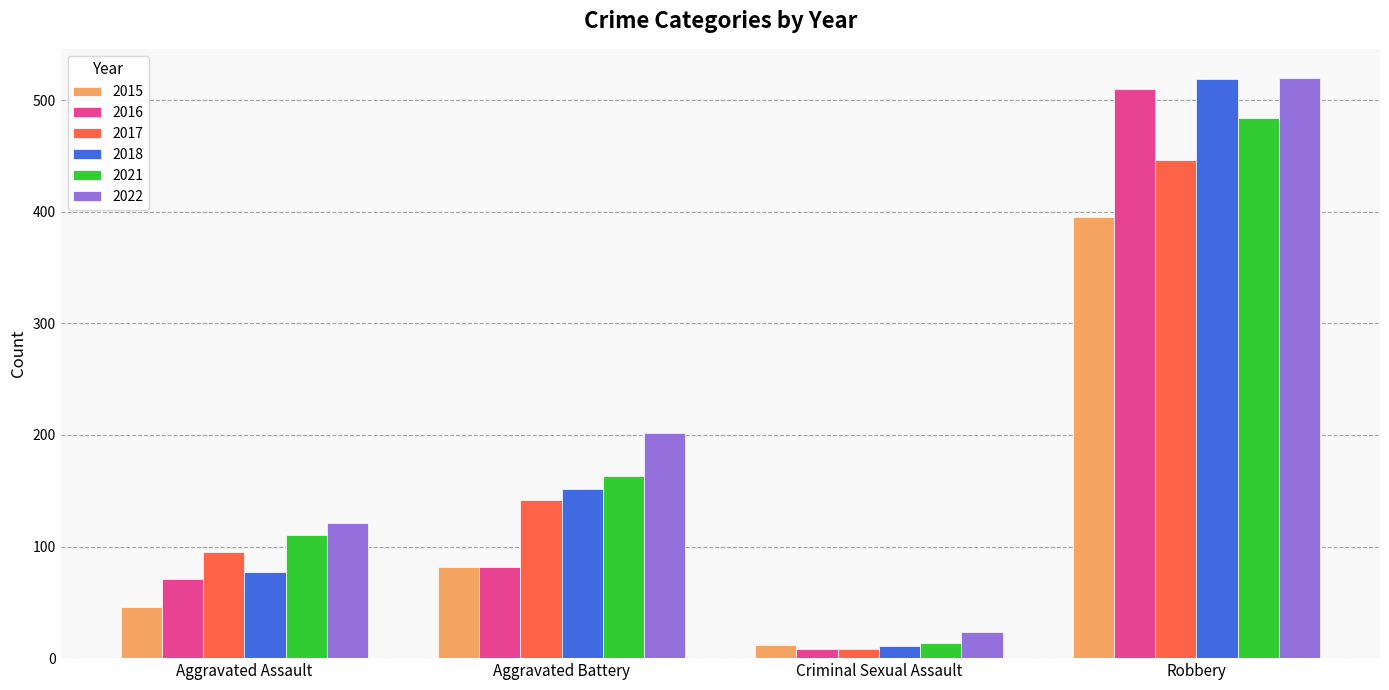

How many groups of bars are there?

4